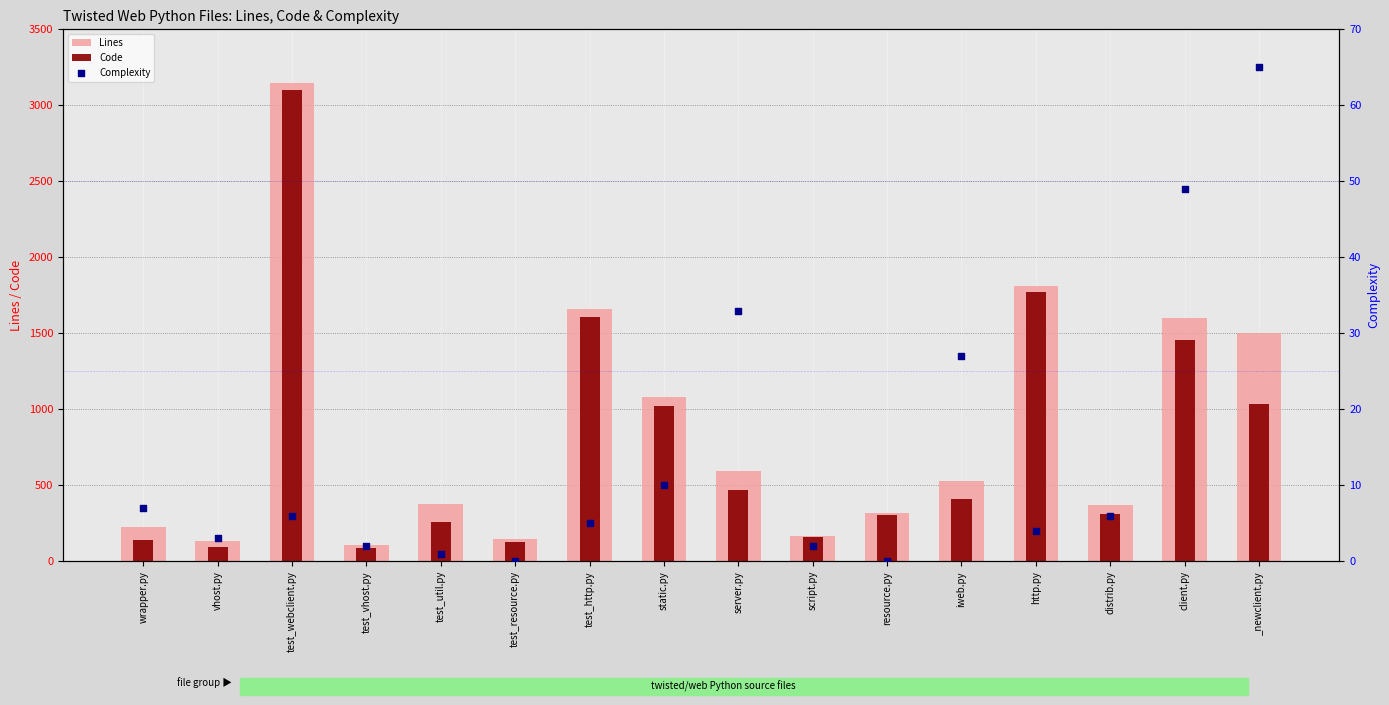

Which series has the largest total across all categories?

Lines